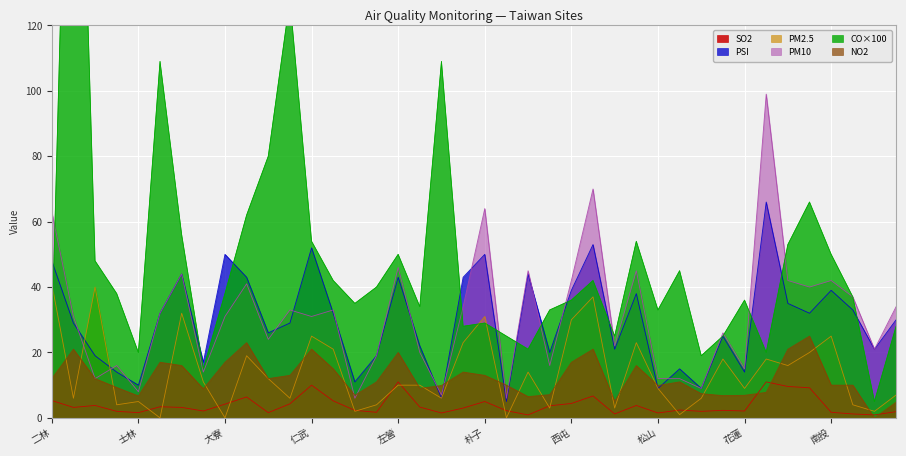

True or false: CO and PSI cross at least once.

True